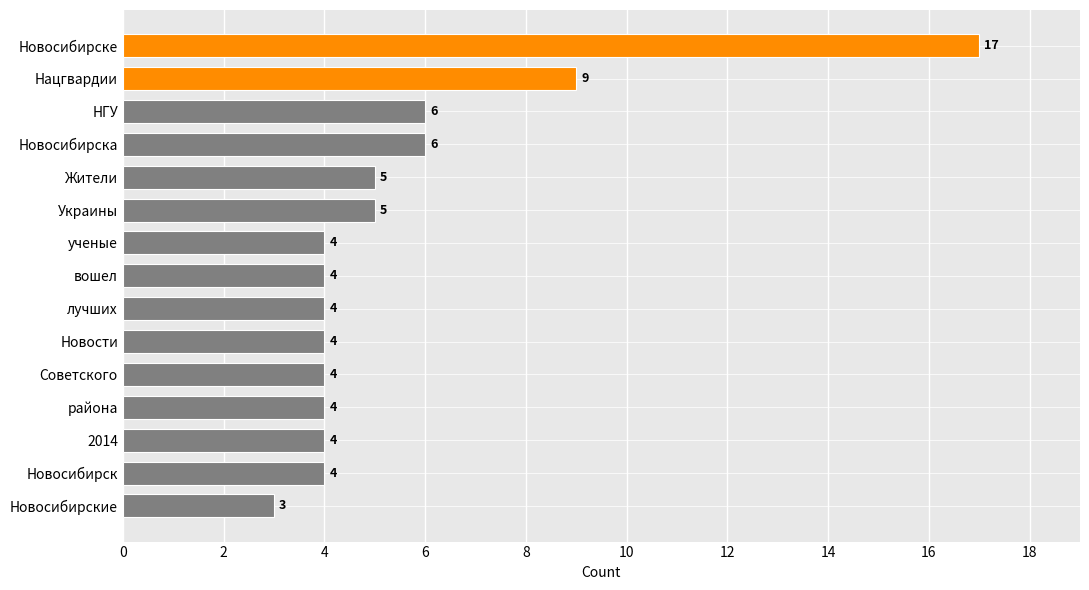

What is the minimum value shown in the chart?

3